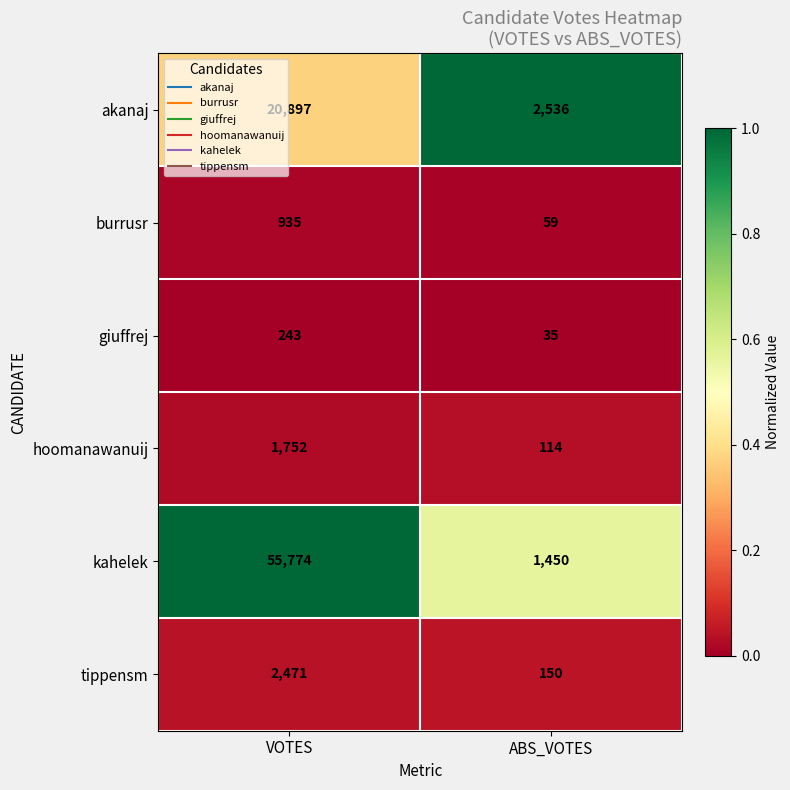

Which series has the largest total across all categories?

kahelek